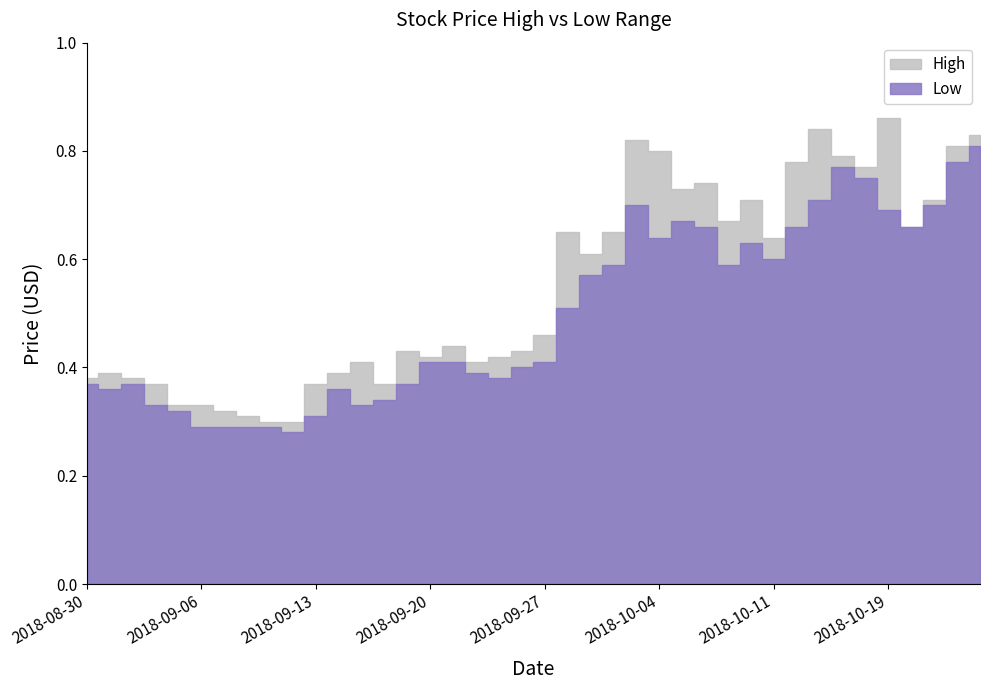

What is the average value of the High series?

0.6